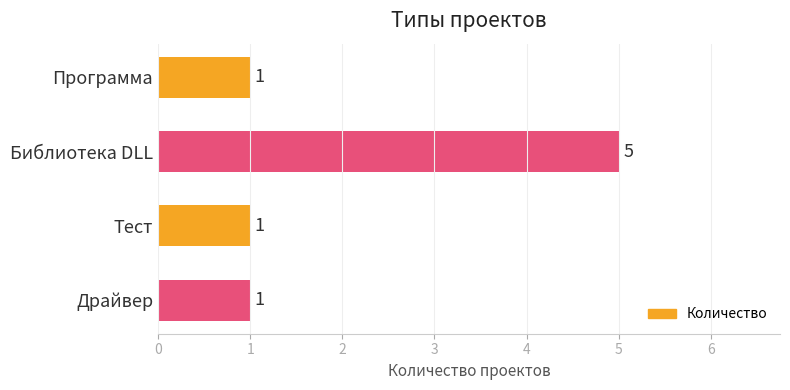

Count the values in the range 1 to 5.

4